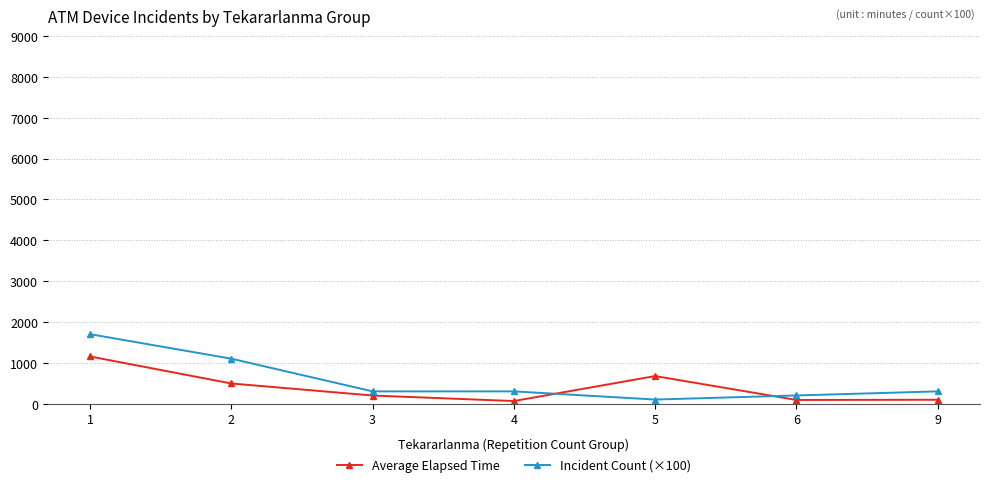

Which series has the largest range (max minus min)?

Incident Count (×100)